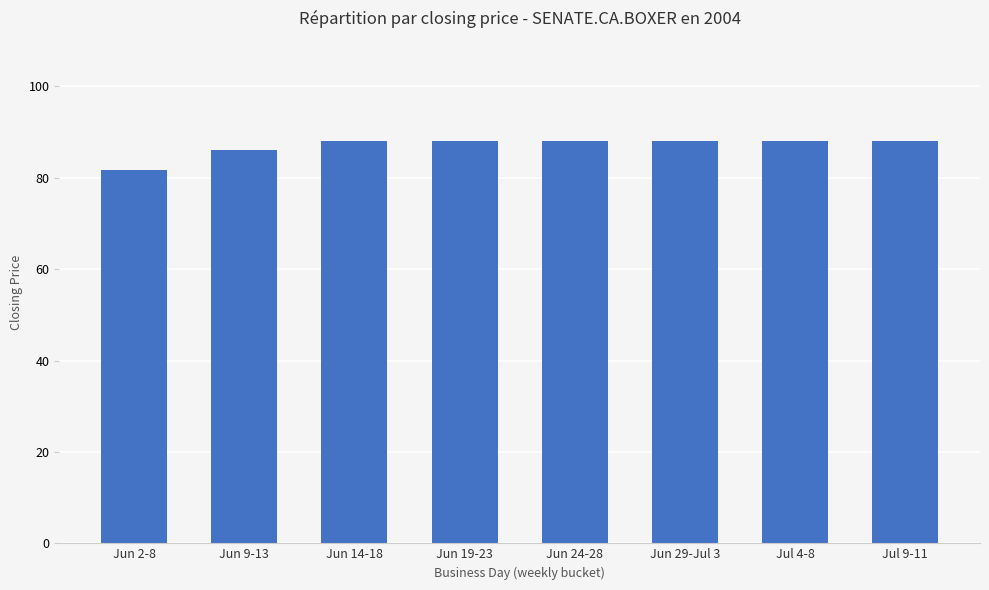

What is the average value?

87.0